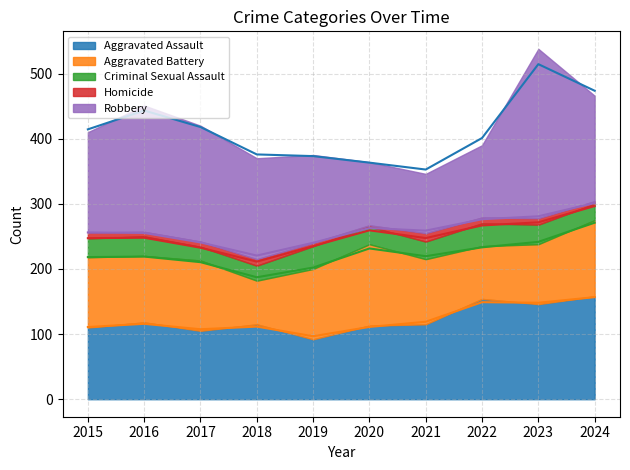

Reading left to right, extract all data points from this chart.

Aggravated Assault: 2015=110	2016=118	2017=105	2018=115	2019=92	2020=113	2021=115	2022=154	2023=146	2024=158
Aggravated Battery: 2015=108	2016=102	2017=108	2018=67	2019=108	2020=125	2021=100	2022=81	2023=92	2024=117
Criminal Sexual Assault: 2015=29	2016=30	2017=21	2018=23	2019=35	2020=27	2021=27	2022=35	2023=30	2024=25
Homicide: 2015=9	2016=7	2017=8	2018=10	2019=5	2020=2	2021=13	2022=9	2023=10	2024=4
Robbery: 2015=154	2016=194	2017=178	2018=155	2019=135	2020=97	2021=91	2022=111	2023=260	2024=162